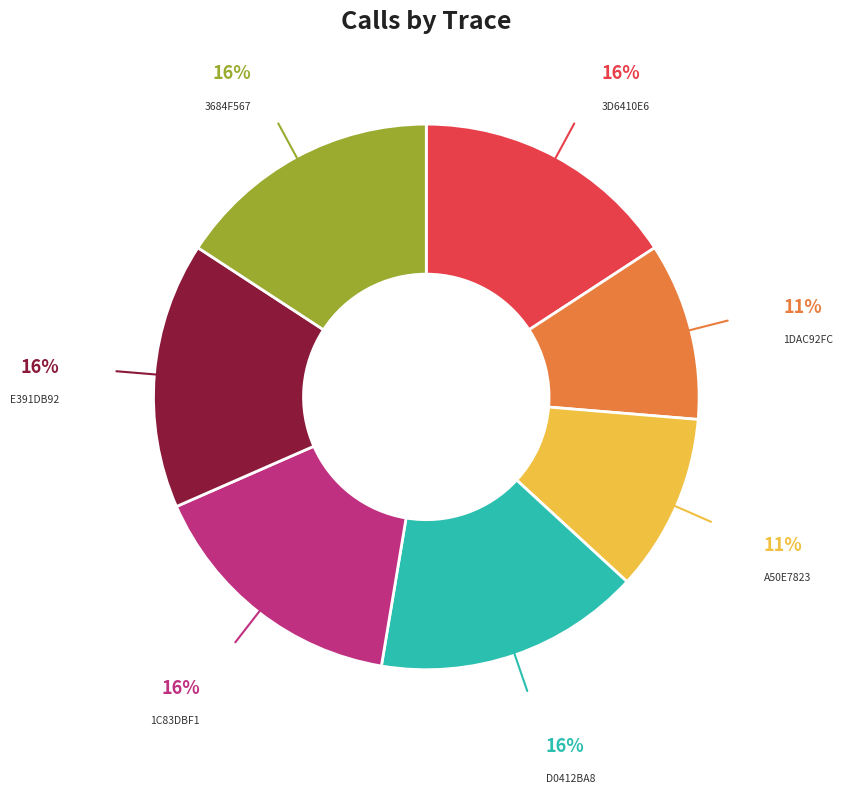

To the nearest percent, what is the average slice percentage?

14%